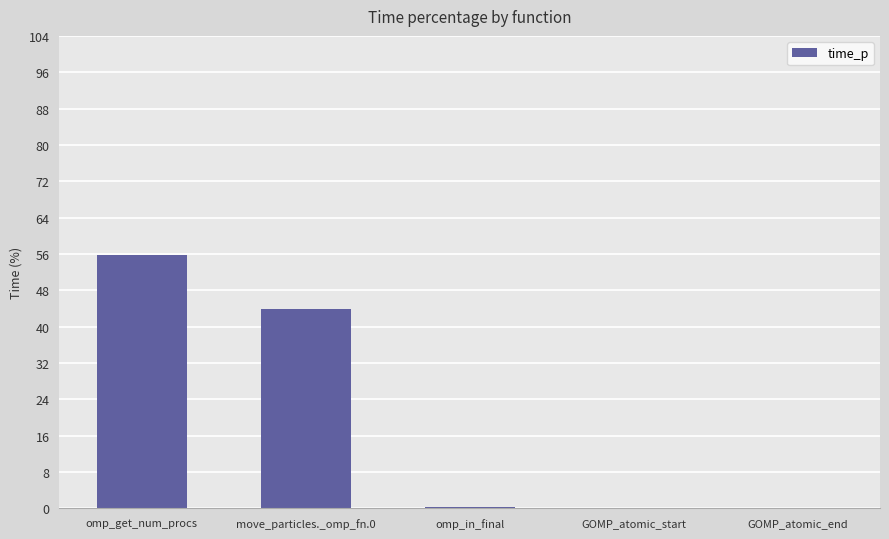

What is the approximate value at omp_get_num_procs?

55.7